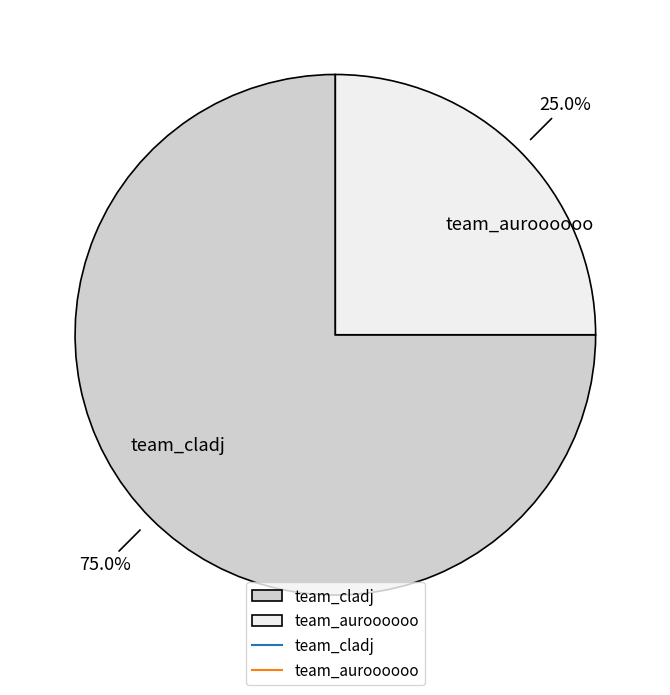

To the nearest percent, what is the difference between the team_cladj and team_auroooooo slice percentages?

50%